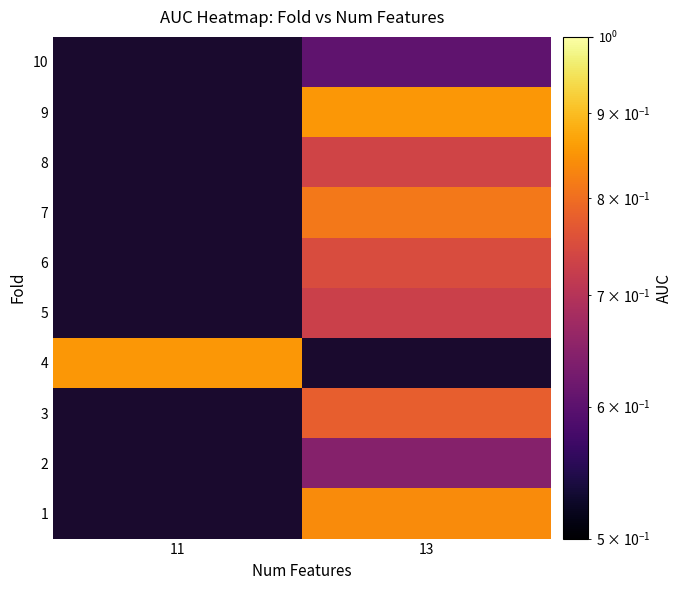

What is the maximum value shown in the chart?

0.9